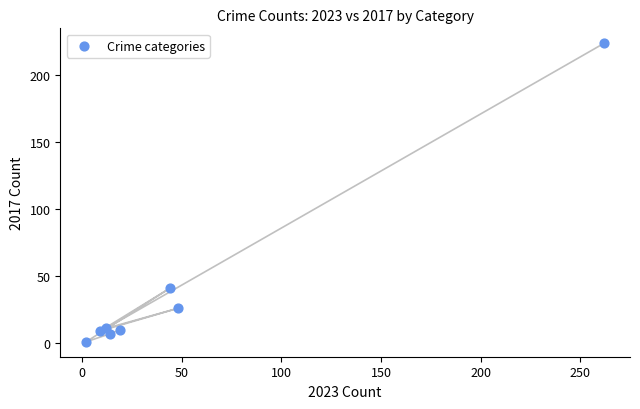

What is the range of X values (max minus min)?

260